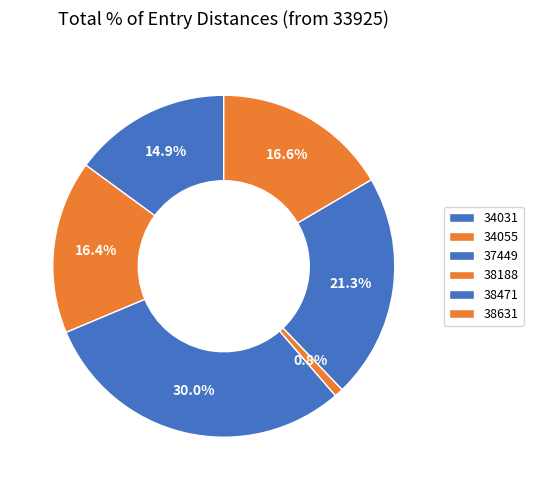

What is the smallest slice in the pie chart?

38188